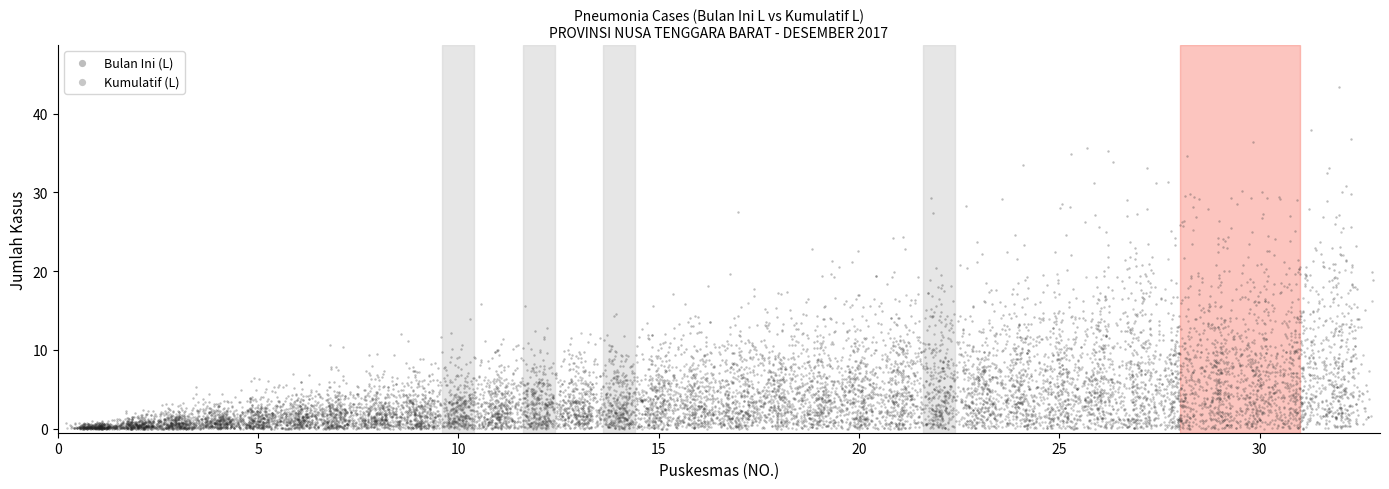

Which series has the largest Y range (max minus min)?

Bulan Ini (L)